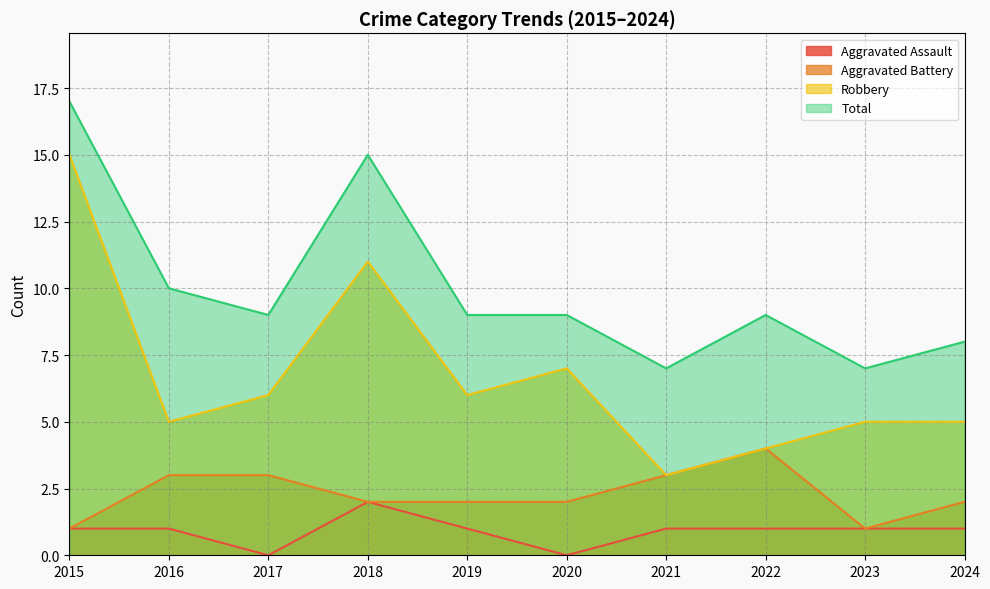

Which series changed the most between 2017 and 2024?

Aggravated Assault